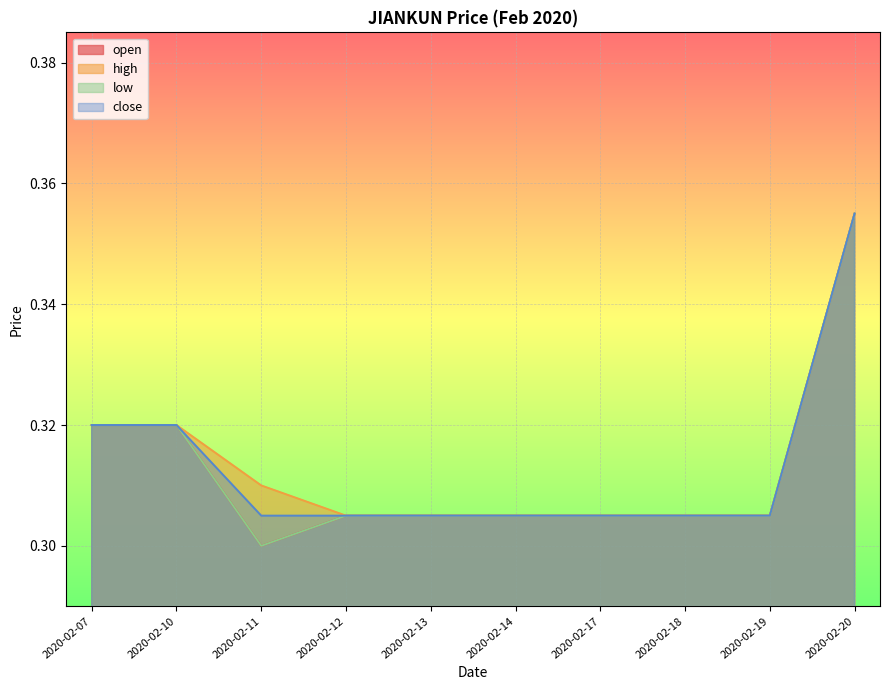

The value of high at 2020-02-18 is 0.1. True or false?

False